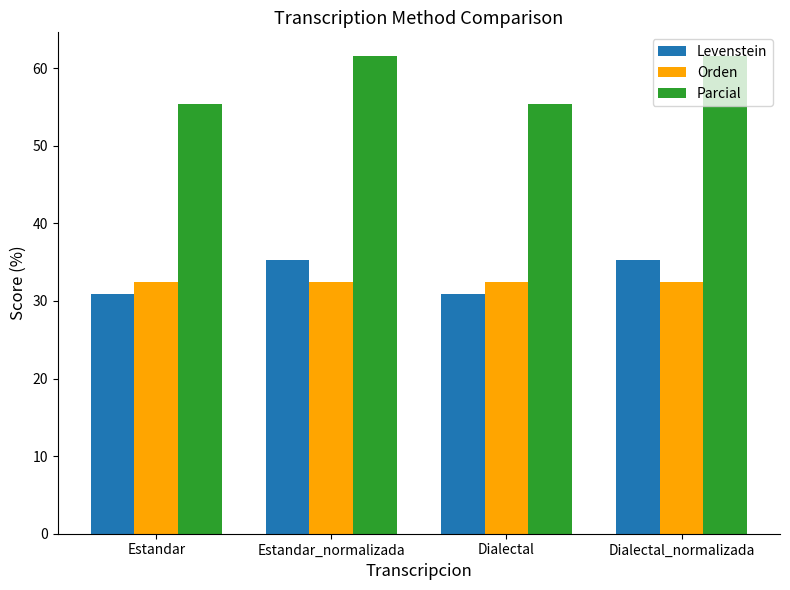

The Levenstein series shows 14.4 at Dialectal. True or false?

False